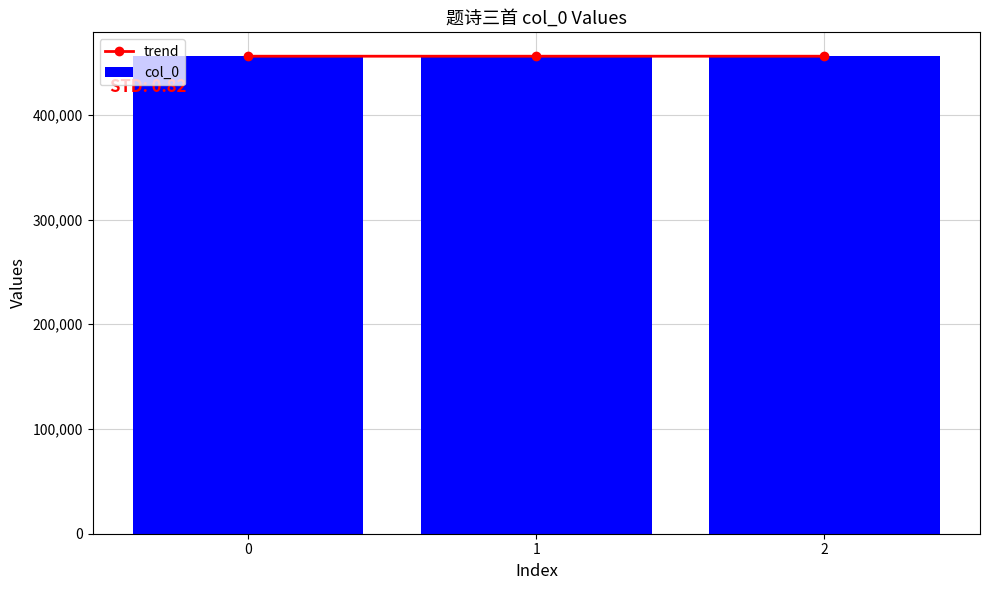

Reading left to right, transcribe all the data shown in this chart.

trend: 0=455973	1=455974	2=455972
col_0: 0=455973	1=455974	2=455972